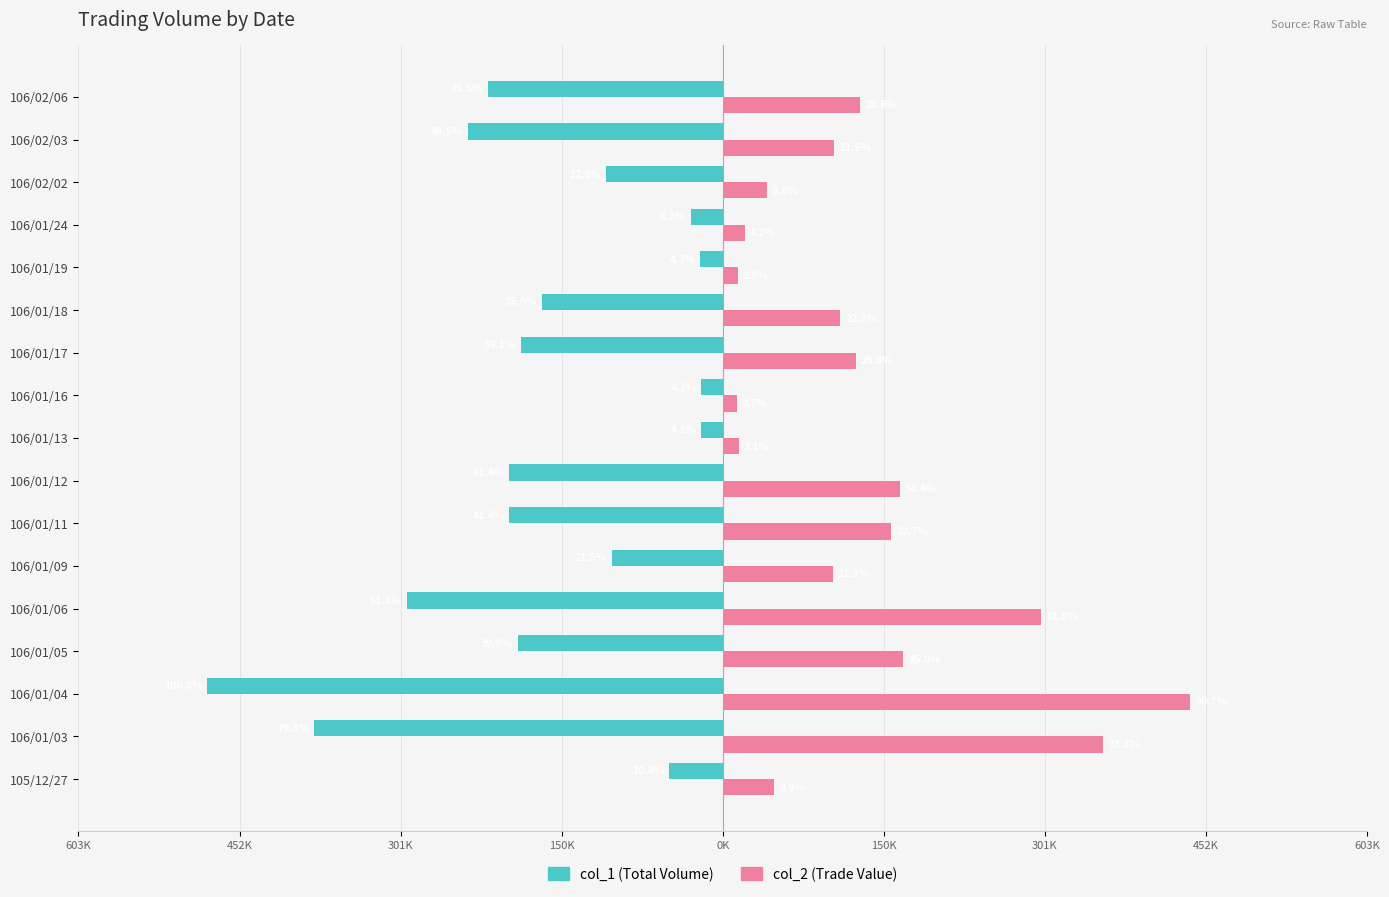

What are all the series names shown in the legend?

col_1 (Total Volume), col_2 (Trade Value)